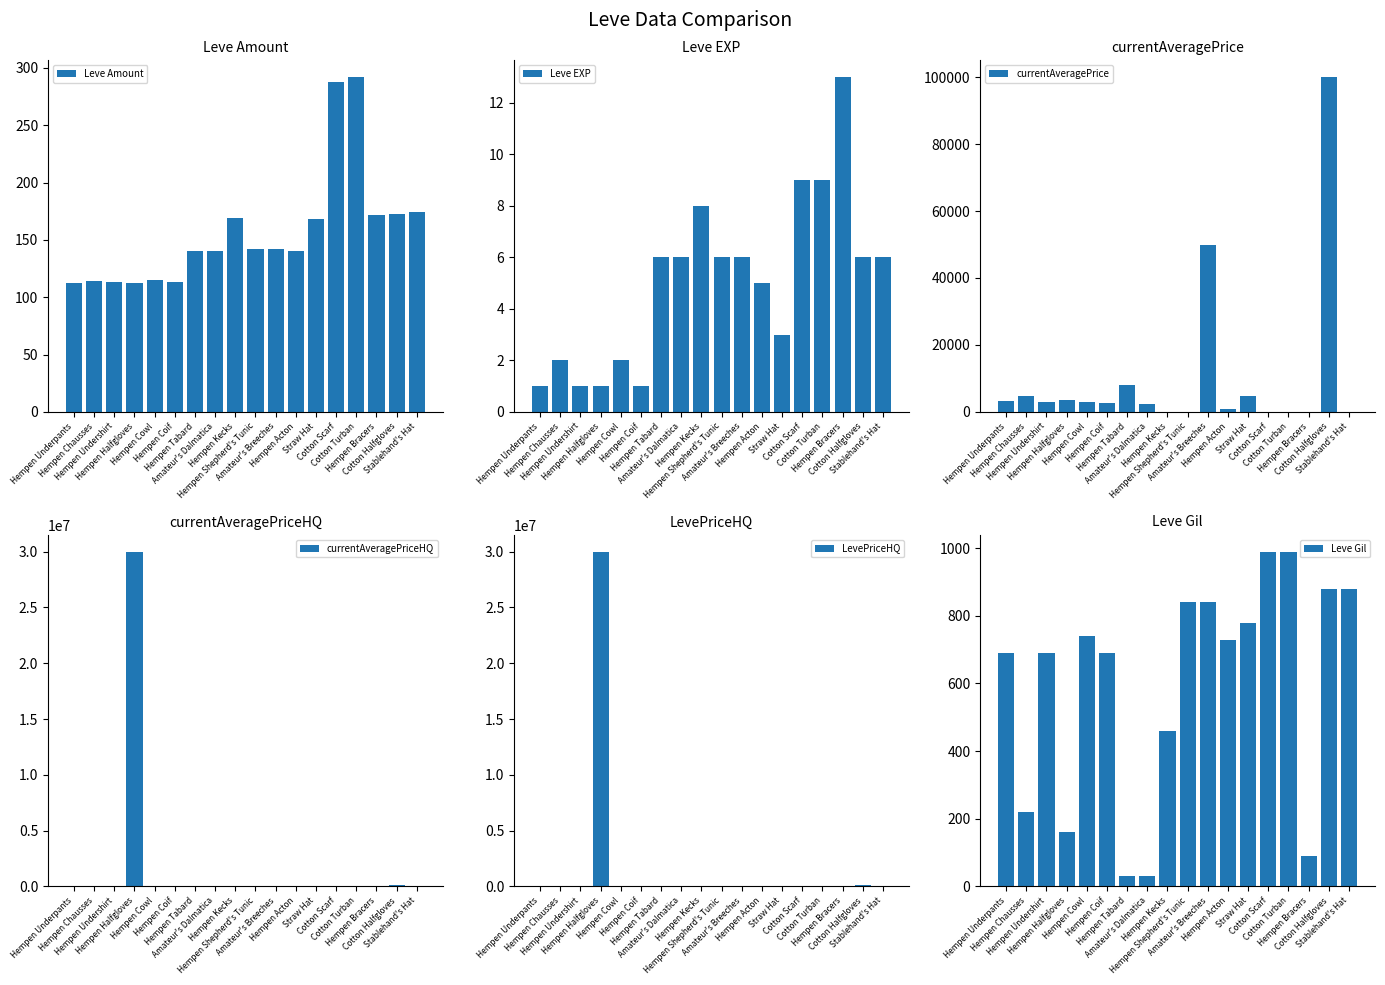

At how many categories does at least one series exceed 2668506?

1